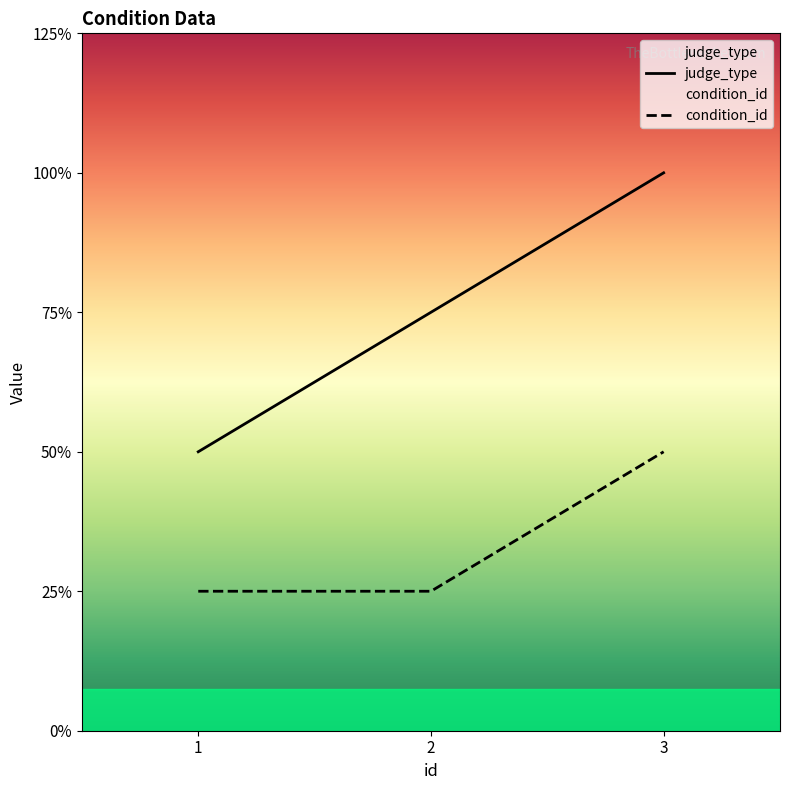

The value of condition_id at 2 is 0. True or false?

False